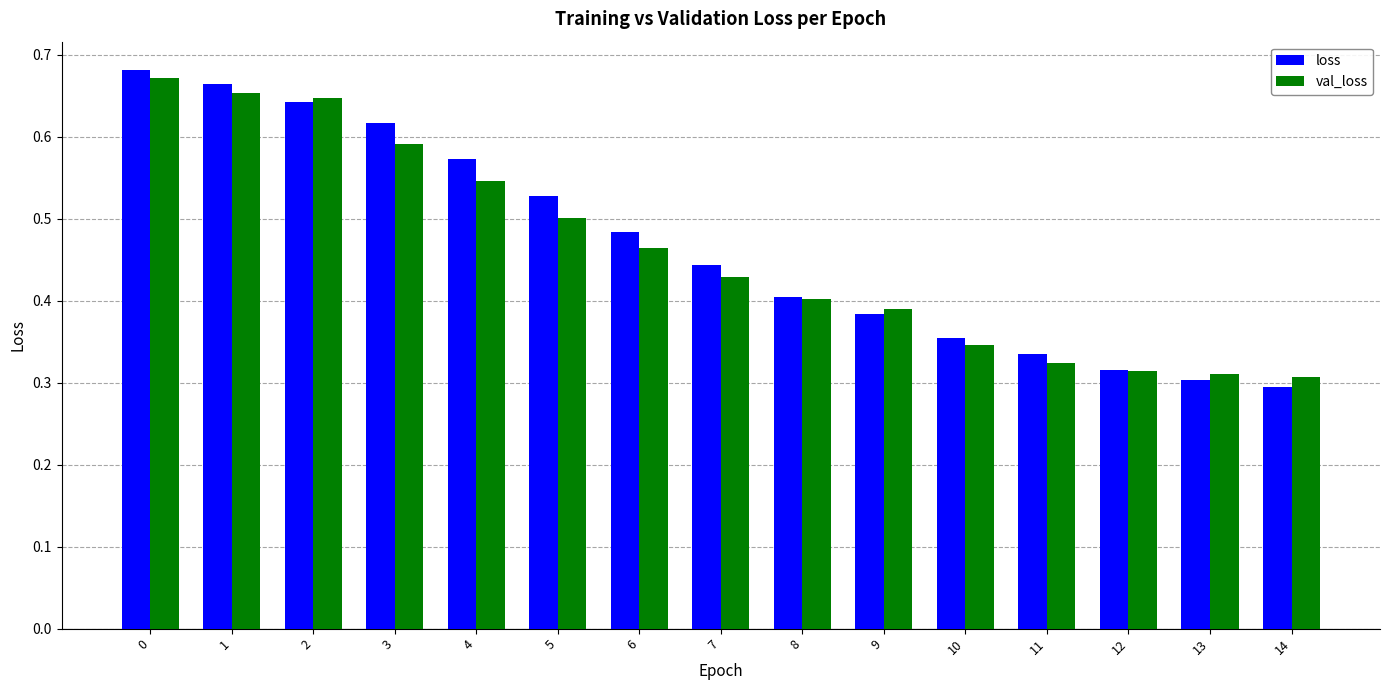

Is the value of loss at 12 greater than the value of val_loss at 7?

No